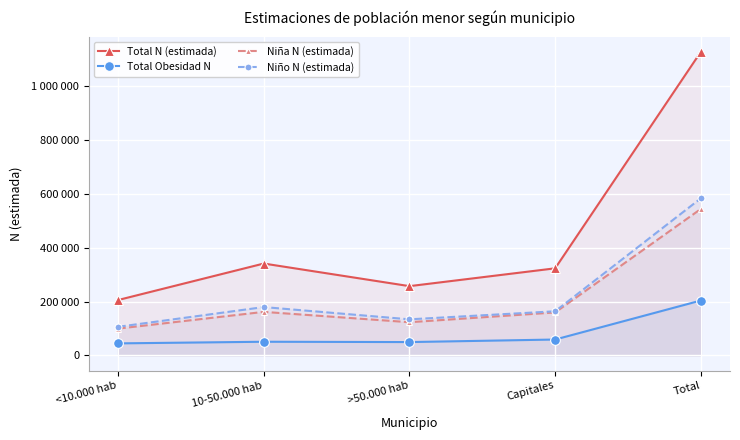

Between <10.000 hab and 10-50.000 hab, which series saw the biggest shift?

Total N (estimada)